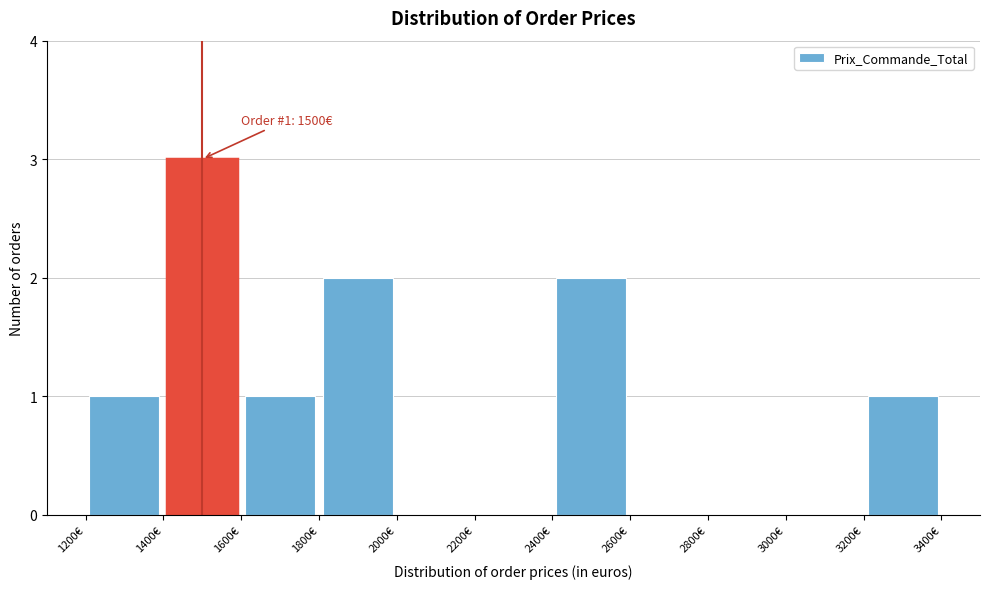

Over which range of the x-axis is the bar tallest?

1400 to 1600